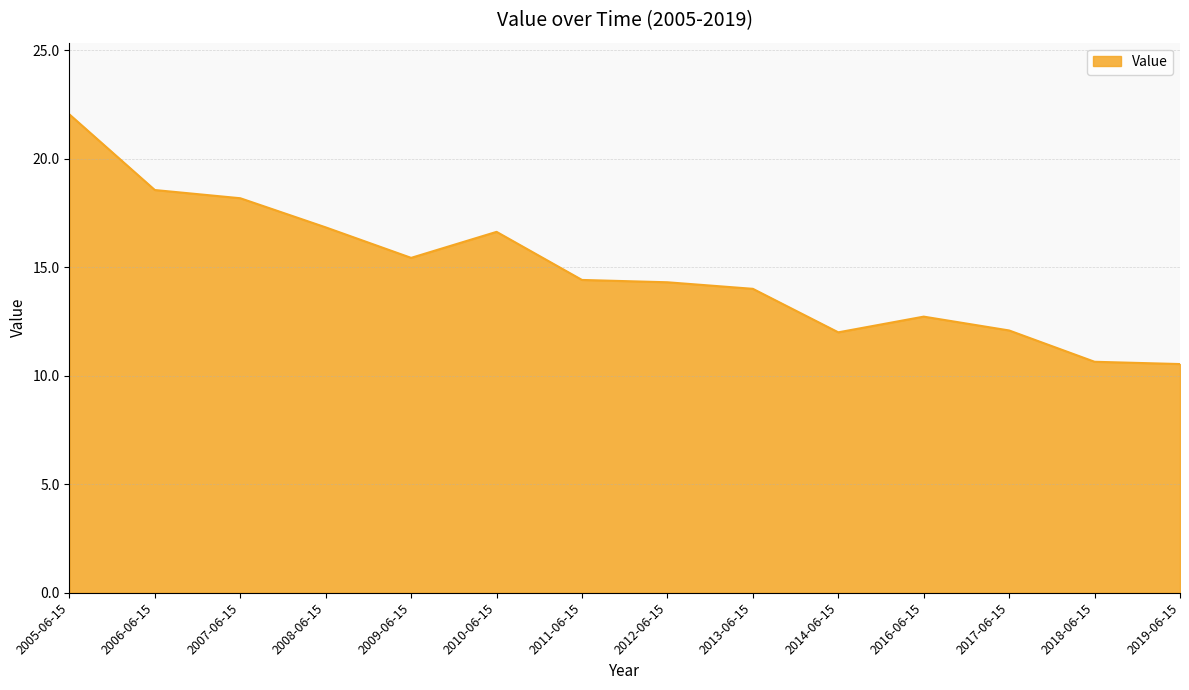

Is it true that the value at 2005-06-15 is 14.1?

False